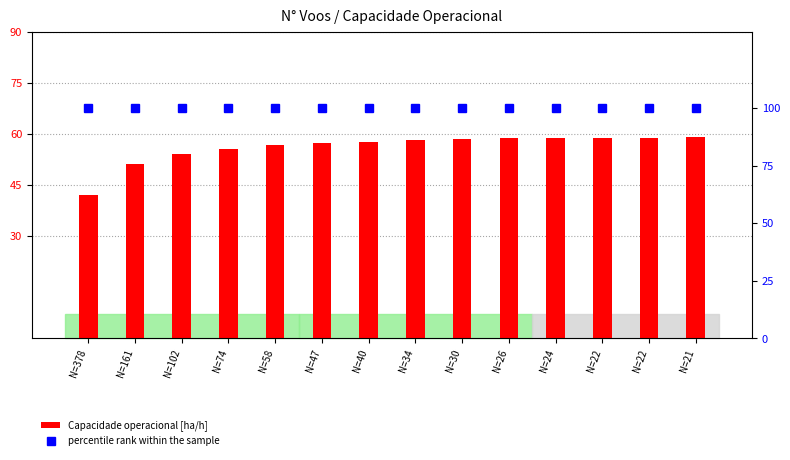

Which category has the highest value across all series?

N=378